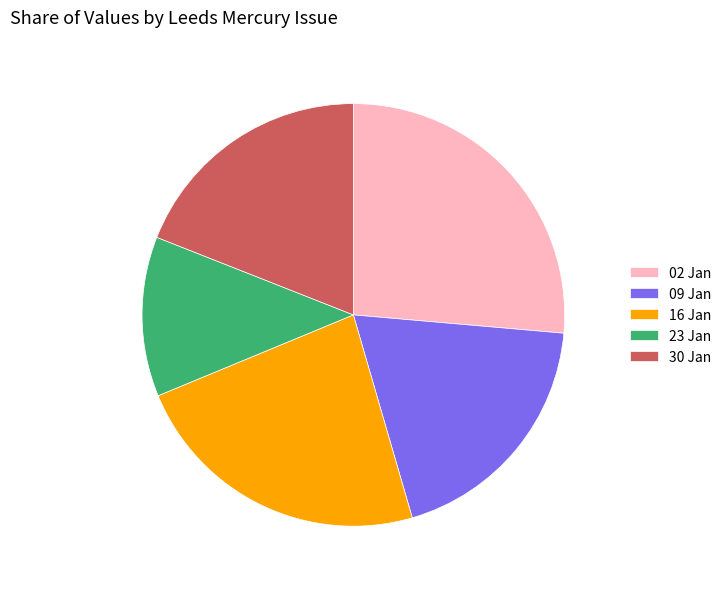

Is it true that 02 Jan is 26% of the pie?

True